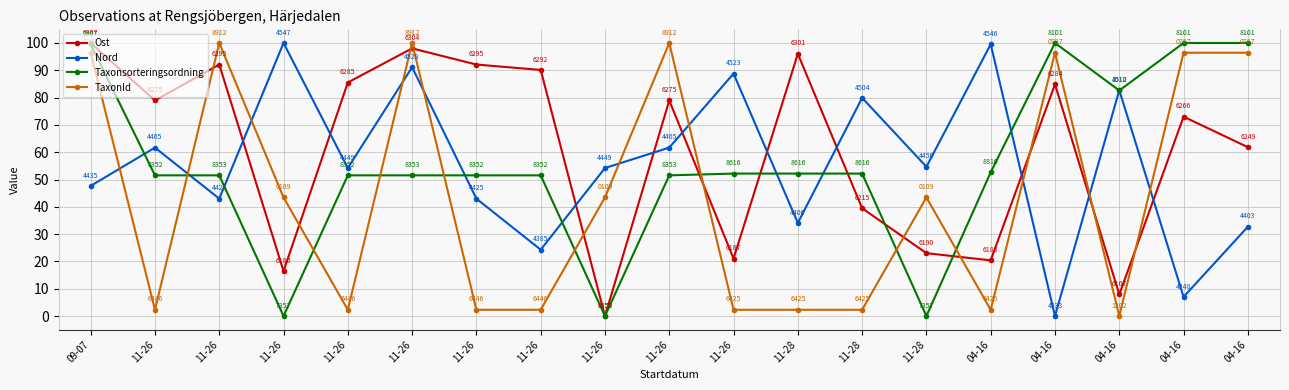

How many lines are shown in the chart?

4